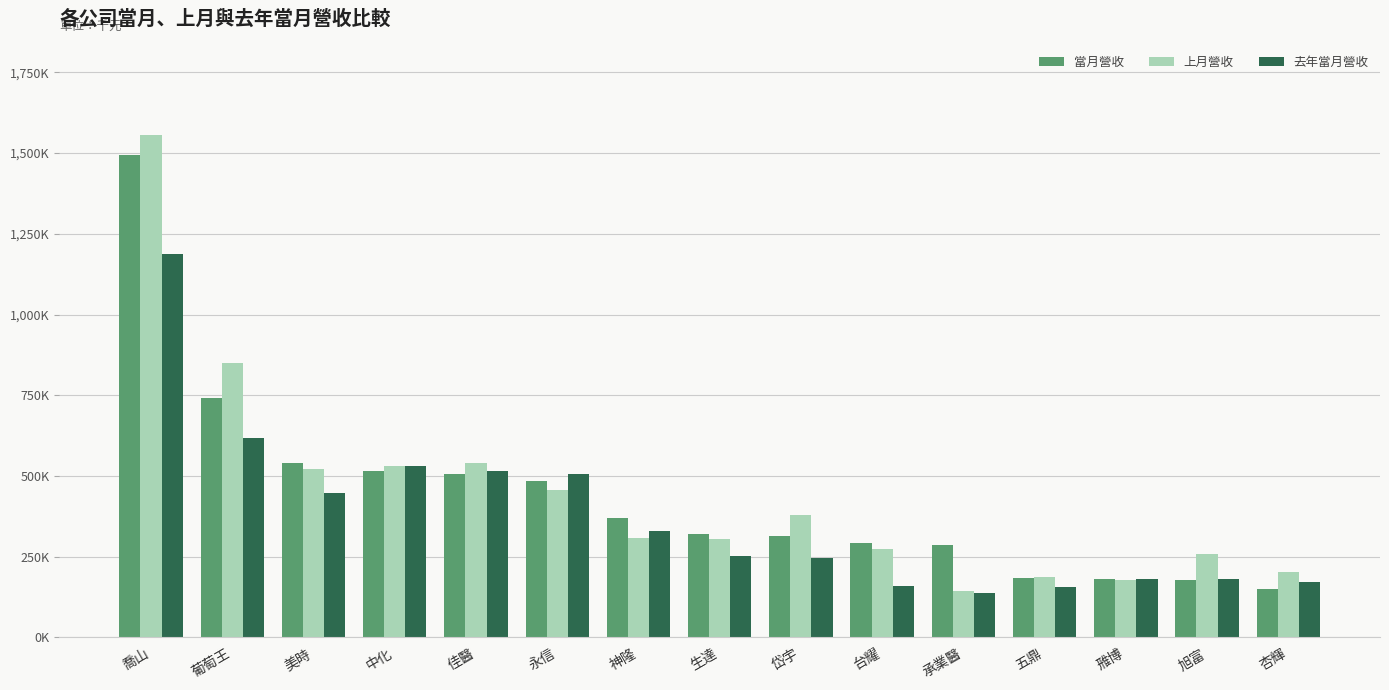

What is the sum of all 去年當月營收 values?

5620141